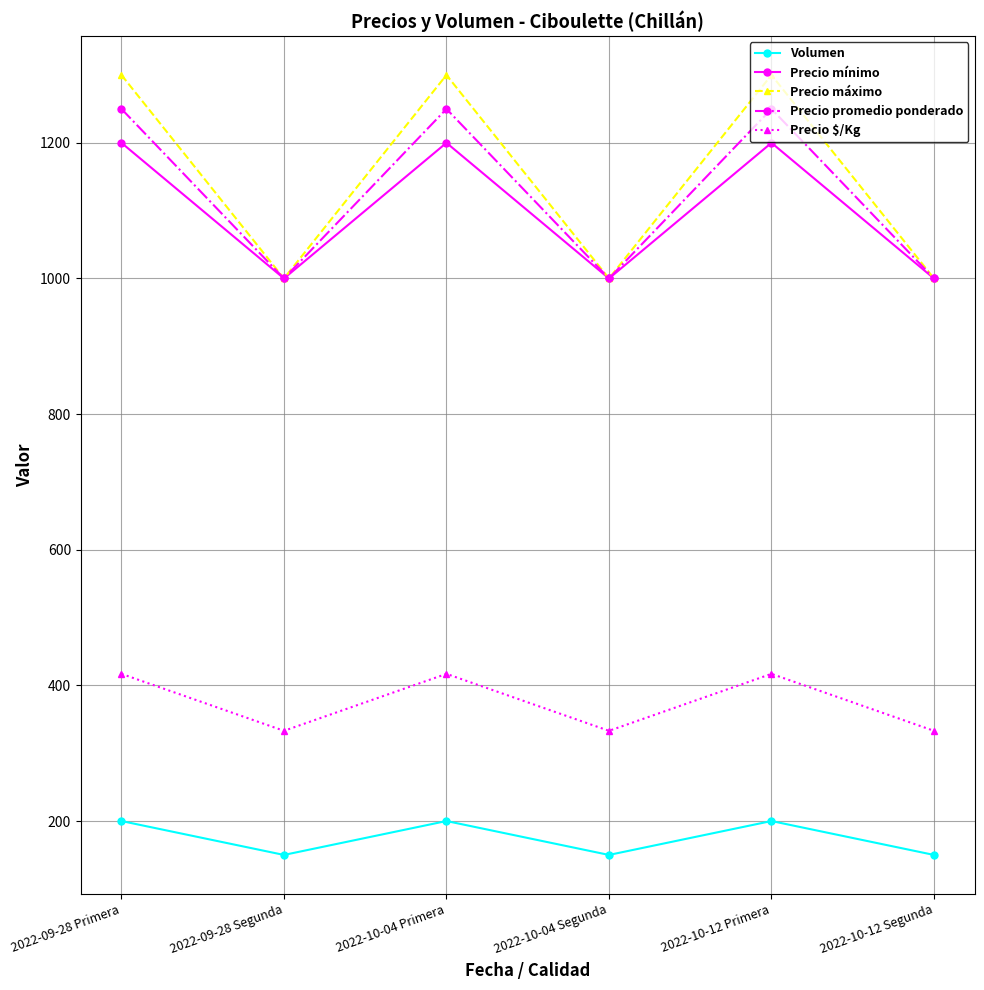

In Volumen, how many points are higher than both neighbors (excluding endpoints)?

2